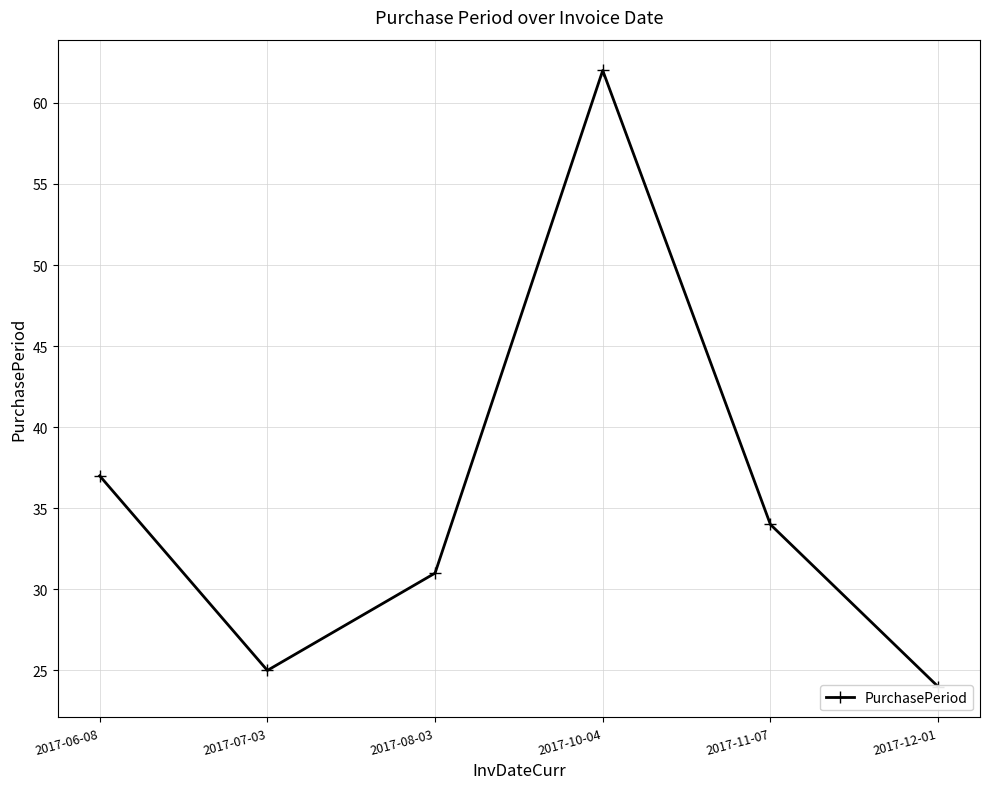

What is the value of the 2nd point from the left?

25